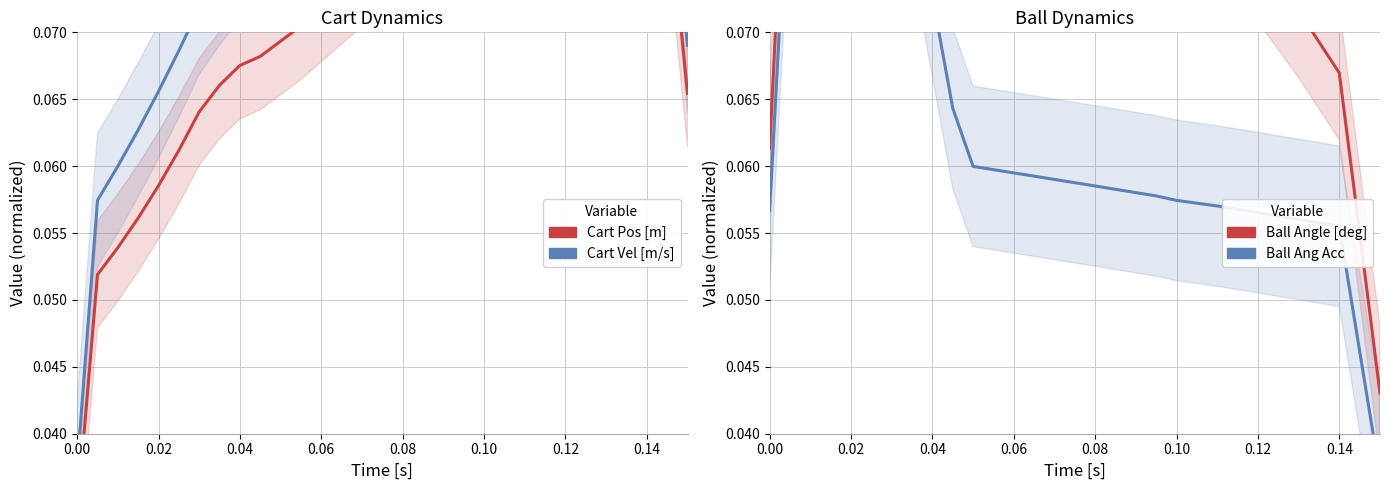

True or false: Cart Pos [m] and Ball Angle [deg] cross at least once.

True